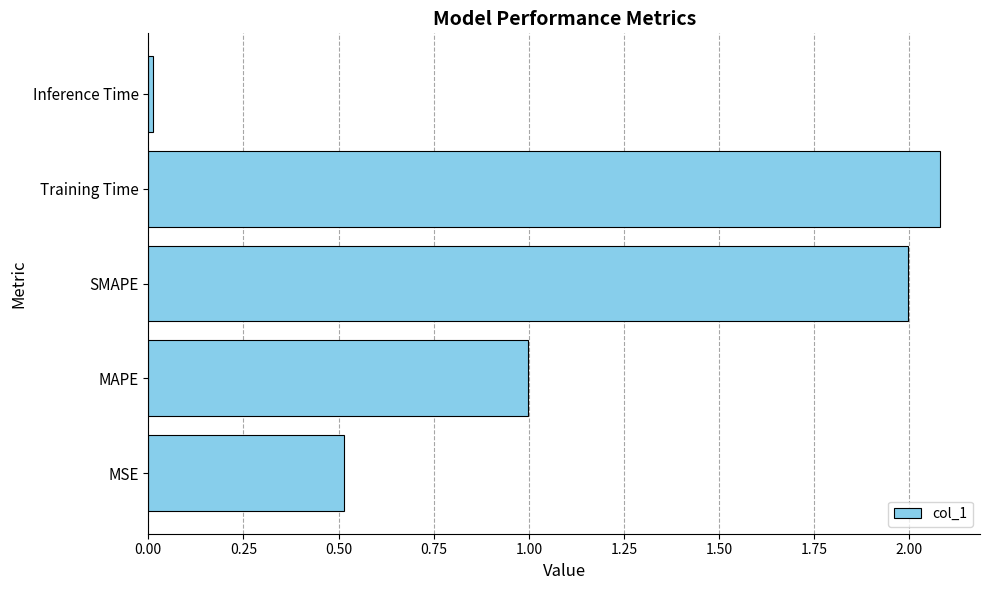

What value does the data have at SMAPE?

2.0